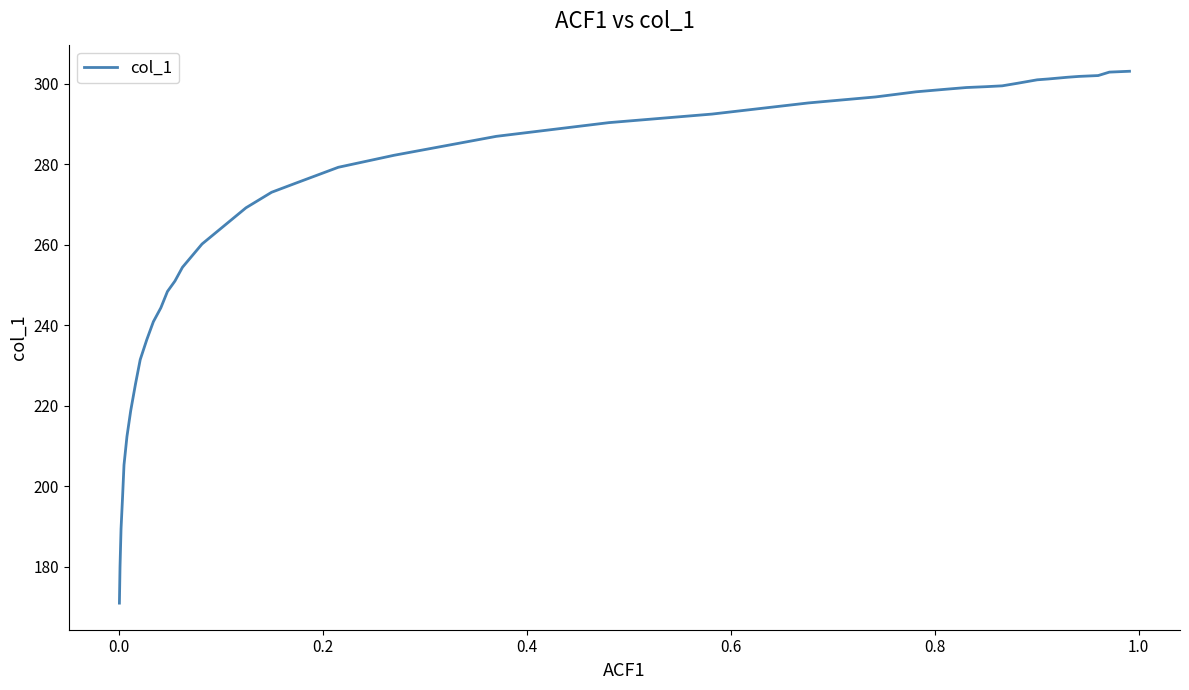

What is the value of the 18th point from the left?

286.9